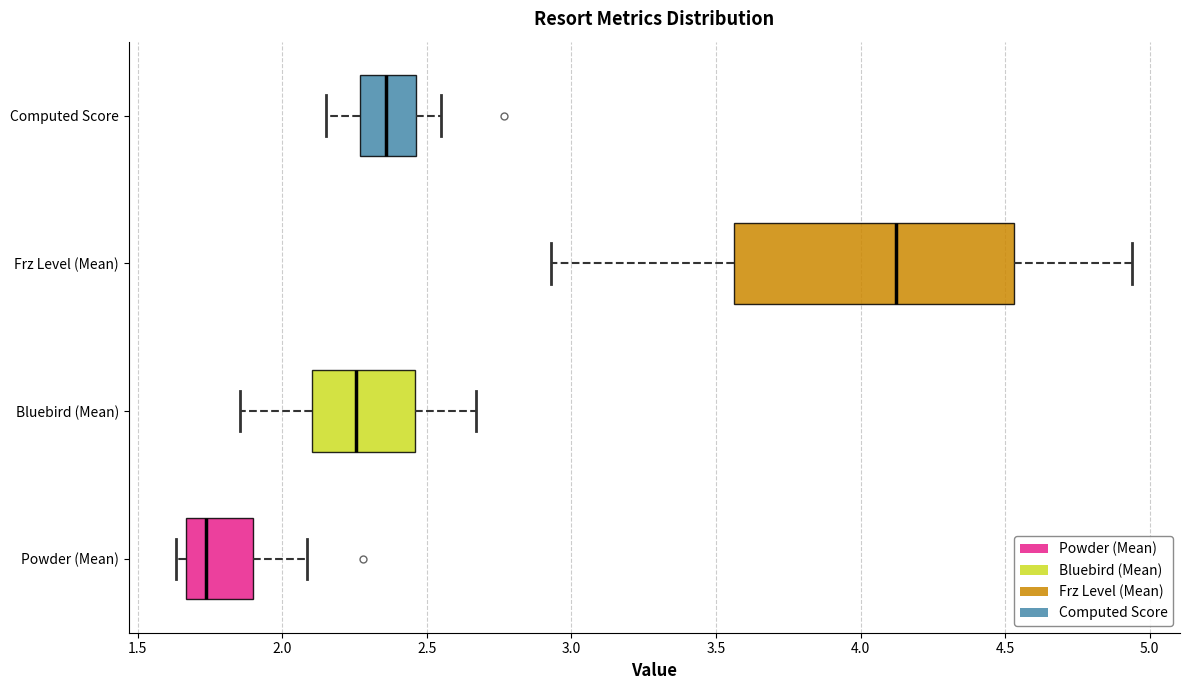

Which box is the widest, from its left edge to its right edge?

Frz Level (Mean)